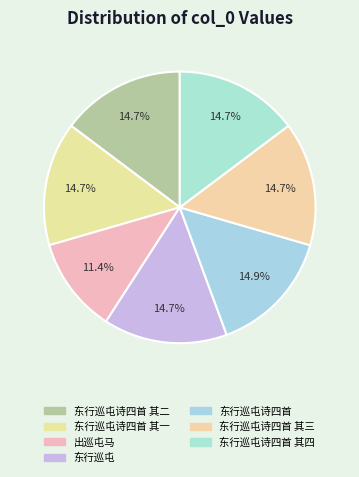

How many segments does this pie chart have?

7